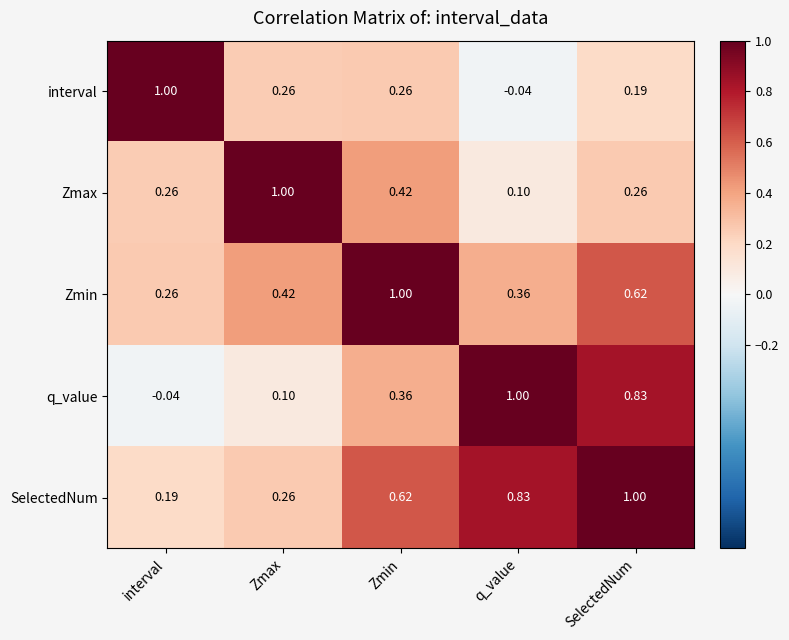

Where is SelectedNum nearest to the value 0?

interval